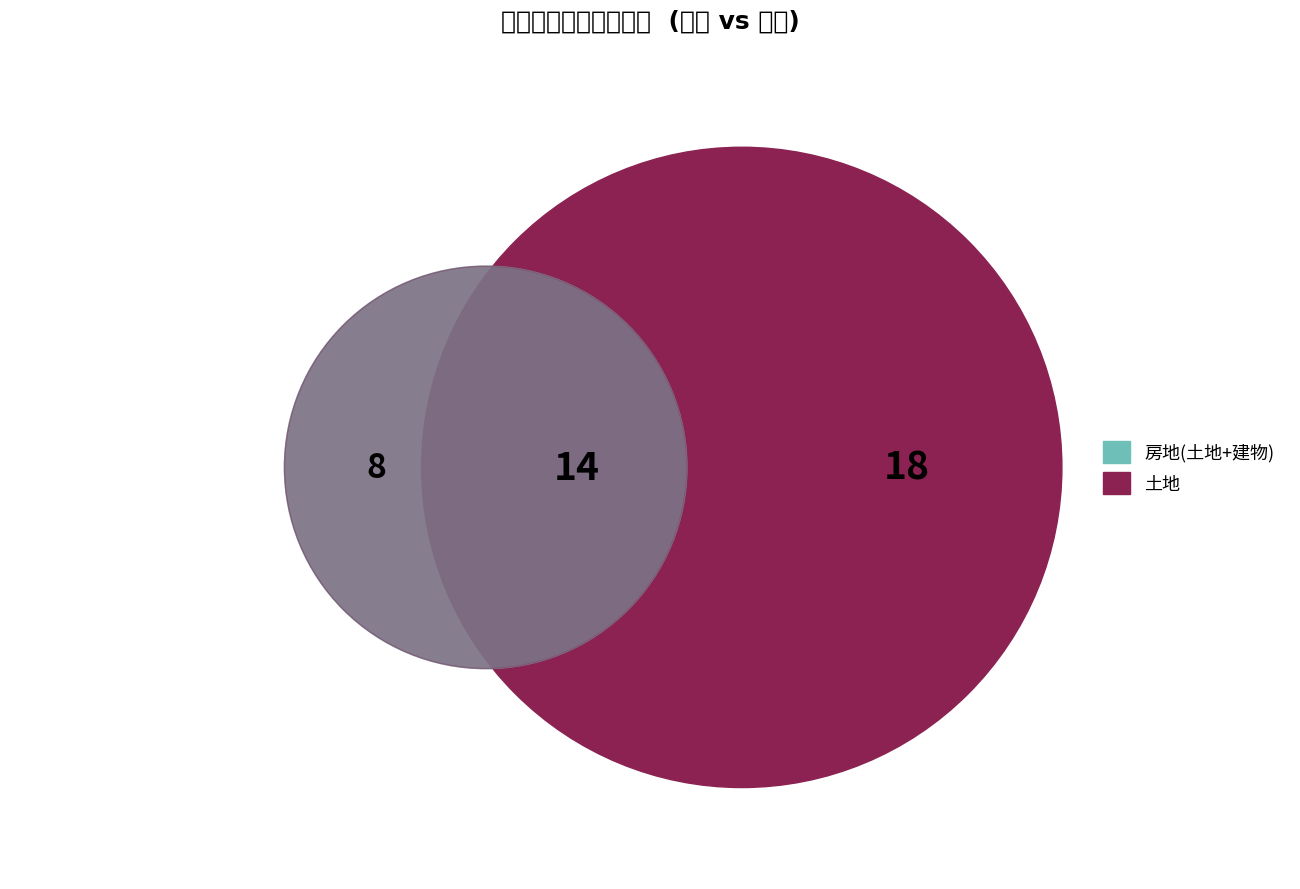

True or false: 長濱鄉 accounts for 1% of the total.

False